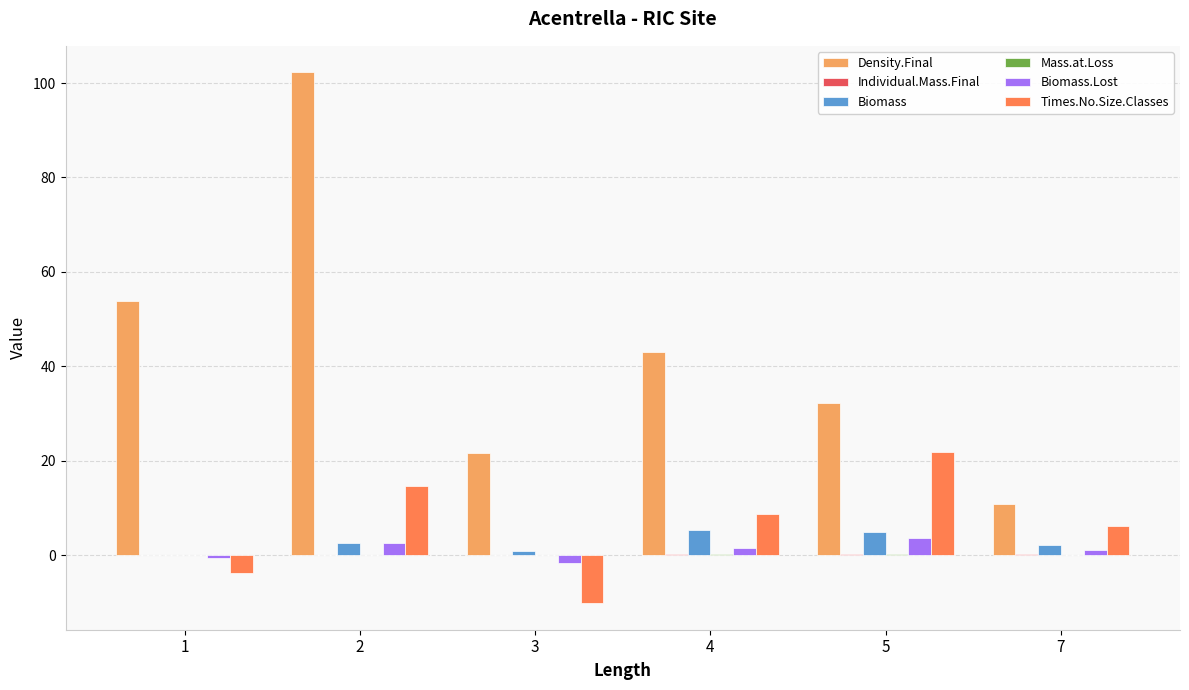

Which series has the largest total across all categories?

Density.Final